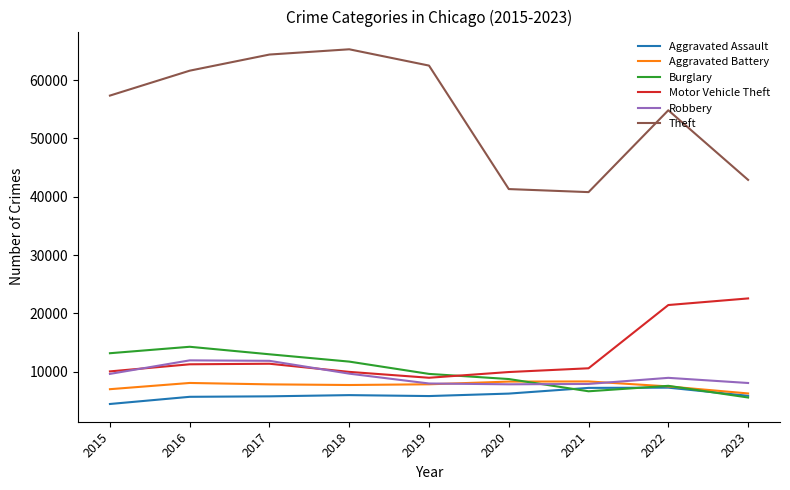

What is the highest value of the Burglary series?

14289